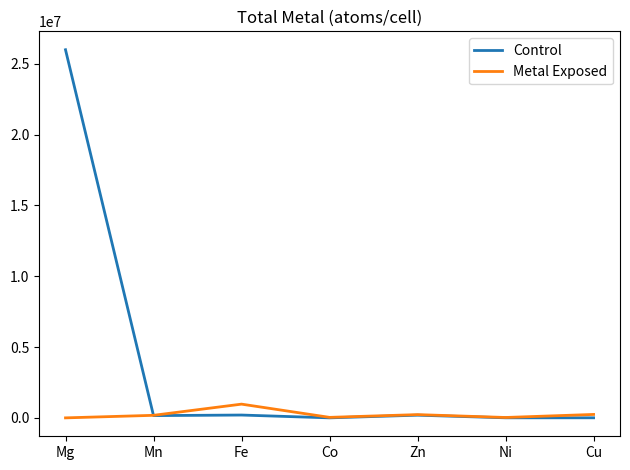

How many distinct data groups are displayed?

2